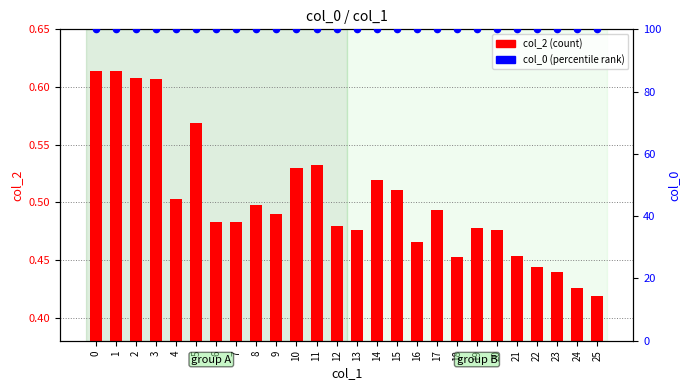

At how many categories does at least one series exceed 75?

26